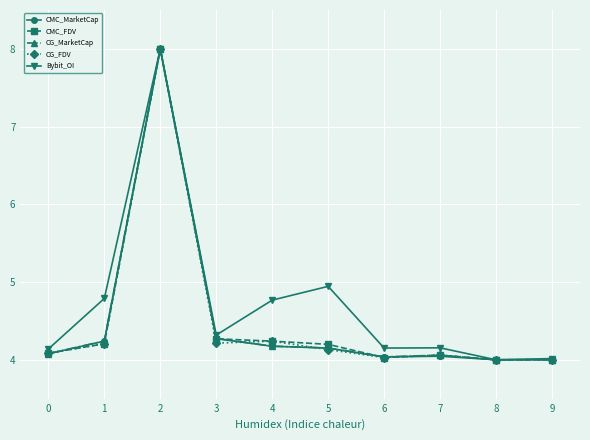

Is this an area chart (filled region under the line)?

No